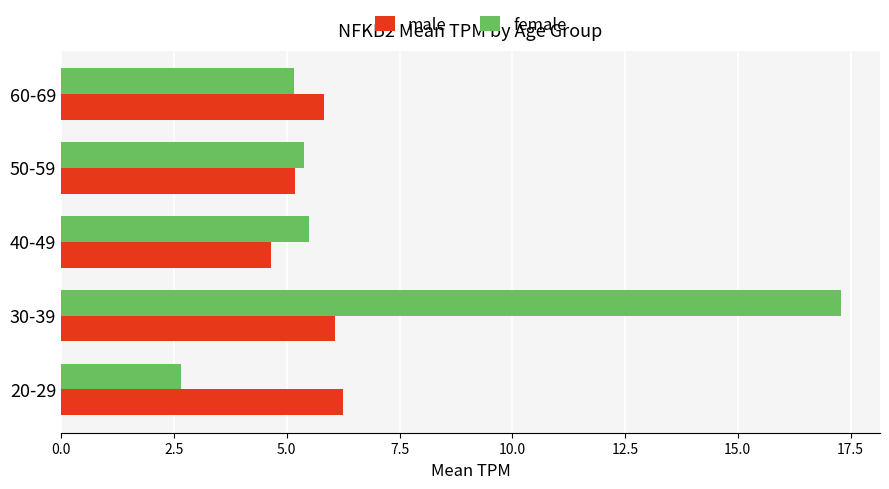

How many data points does each series have?

5